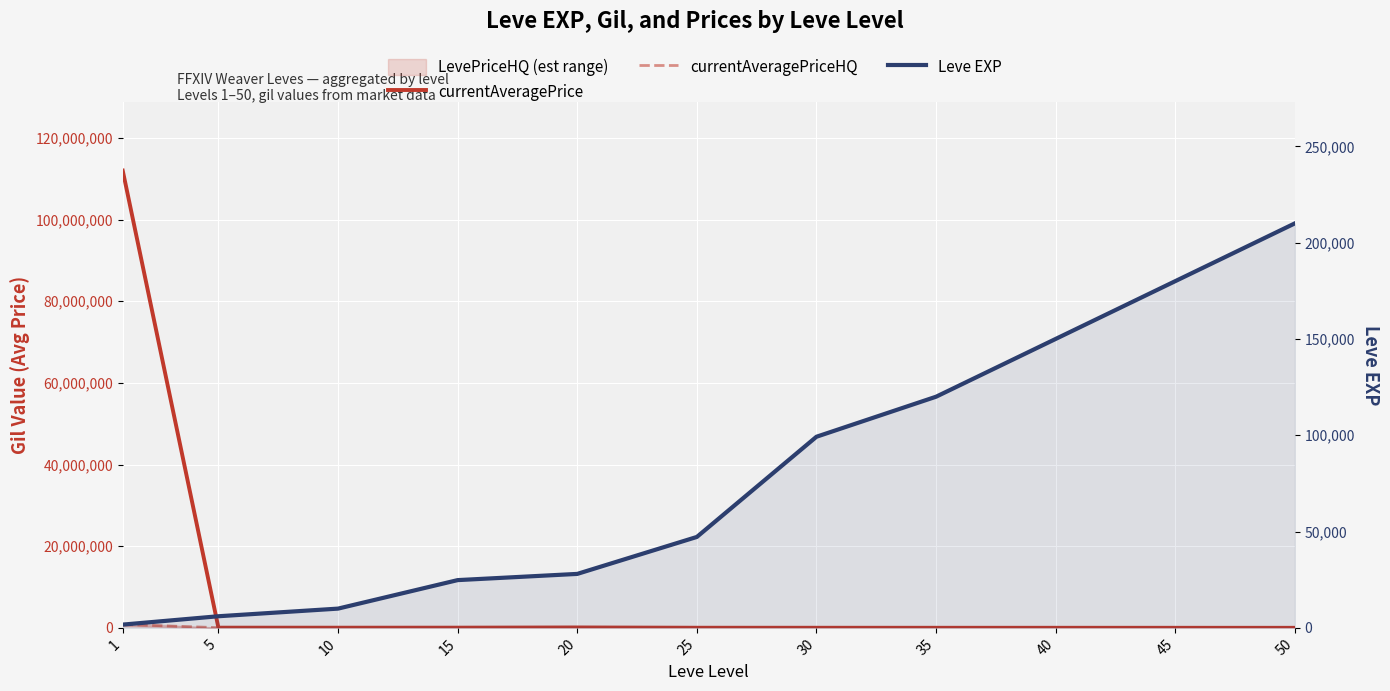

What is the difference between the second highest and minimum values in the currentAveragePriceHQ series?

88011